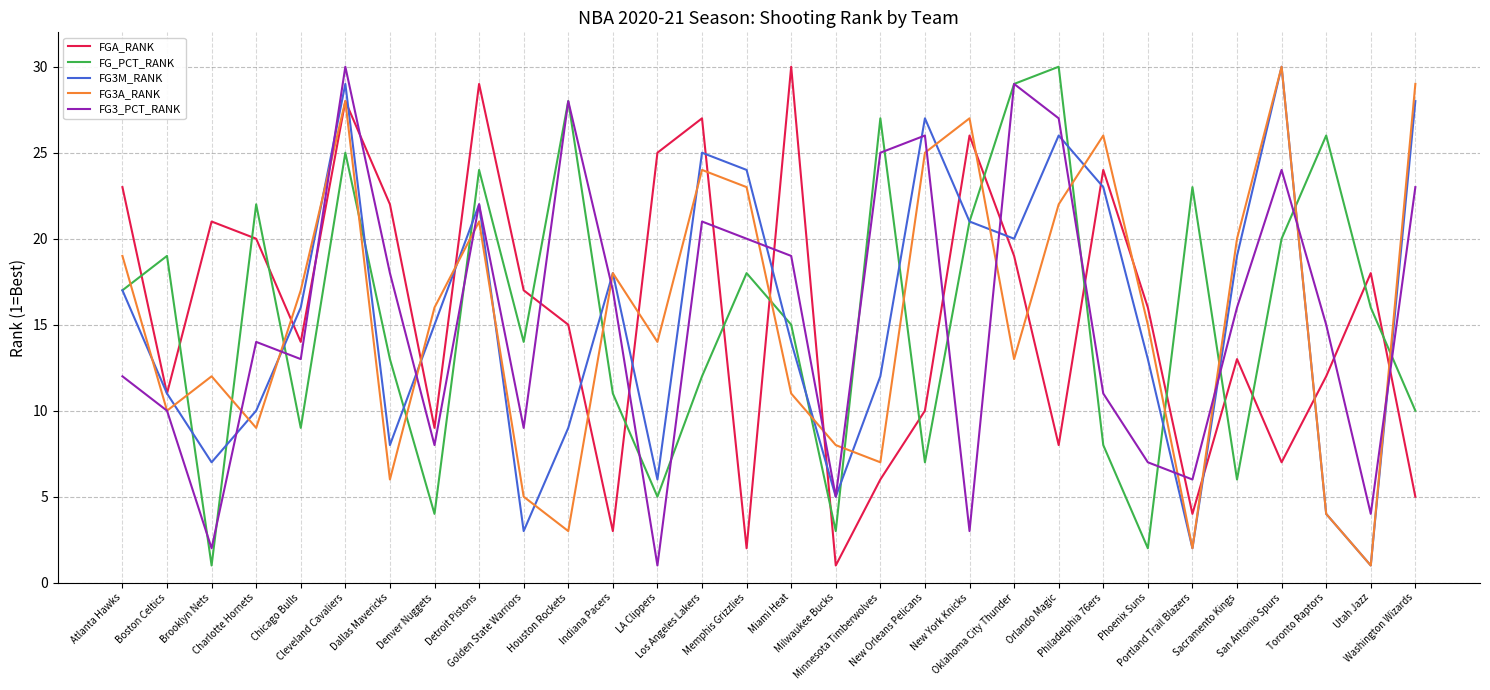

What is the minimum value shown in the chart?

1